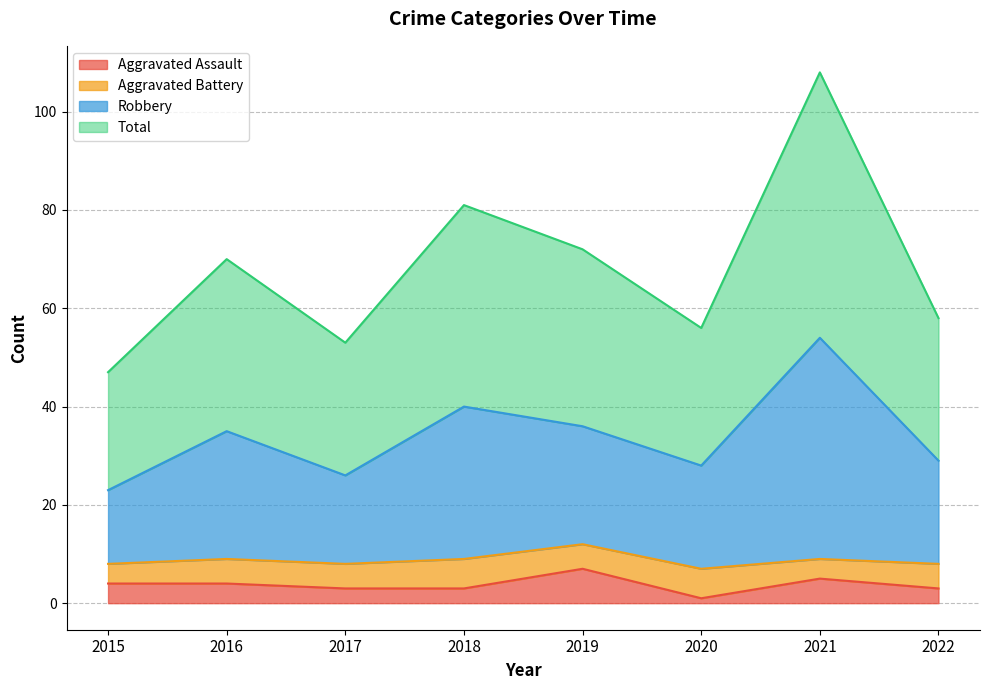

What is the maximum value for Aggravated Assault?

7